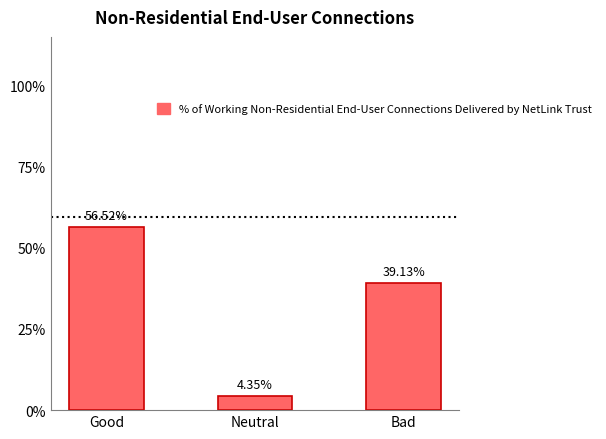

Where is the data nearest to the value 30?

Bad